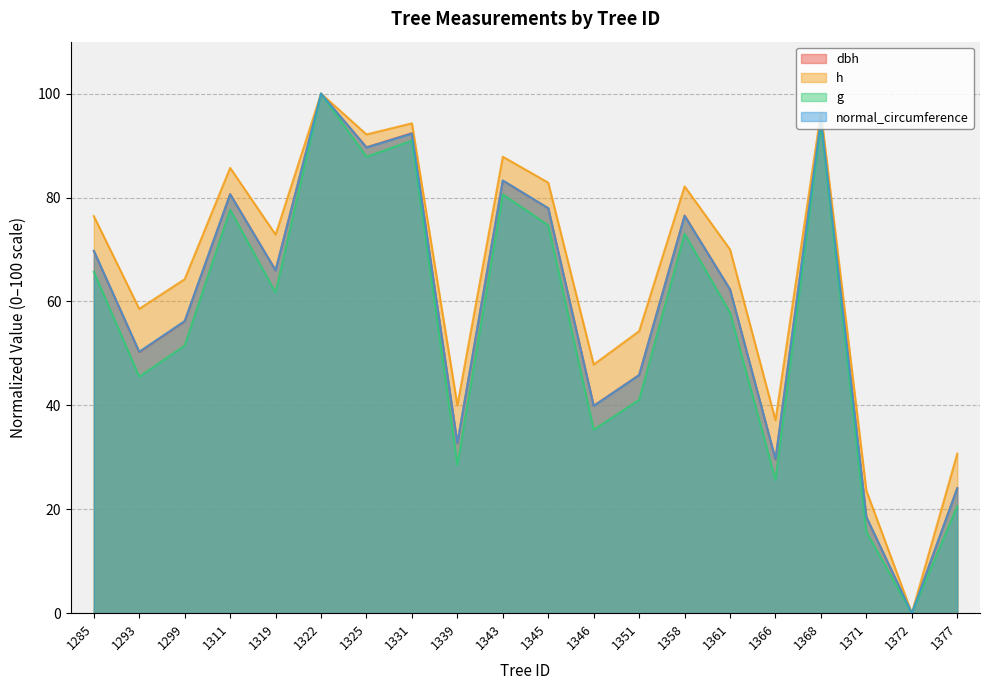

Between 1293 and 1325, which series saw the biggest shift?

g